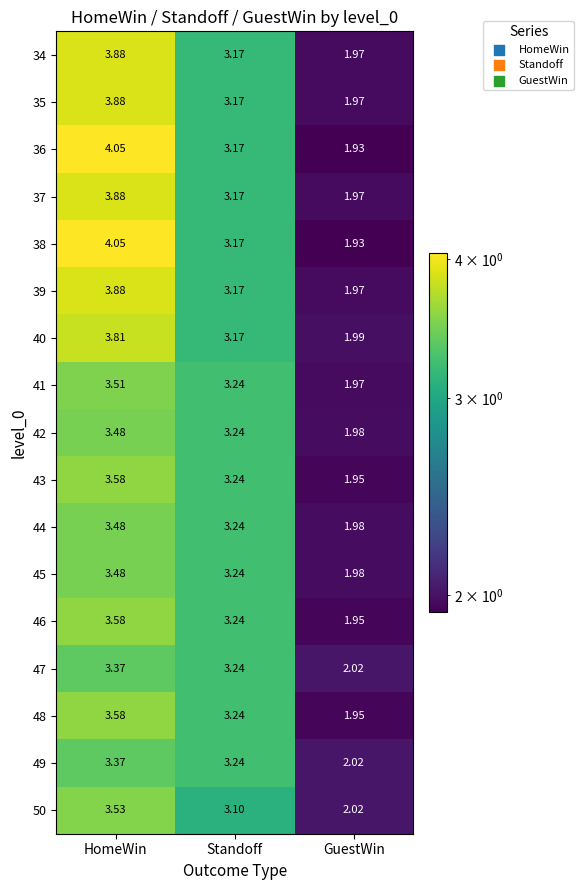

Where is 44 nearest to the value 2?

GuestWin